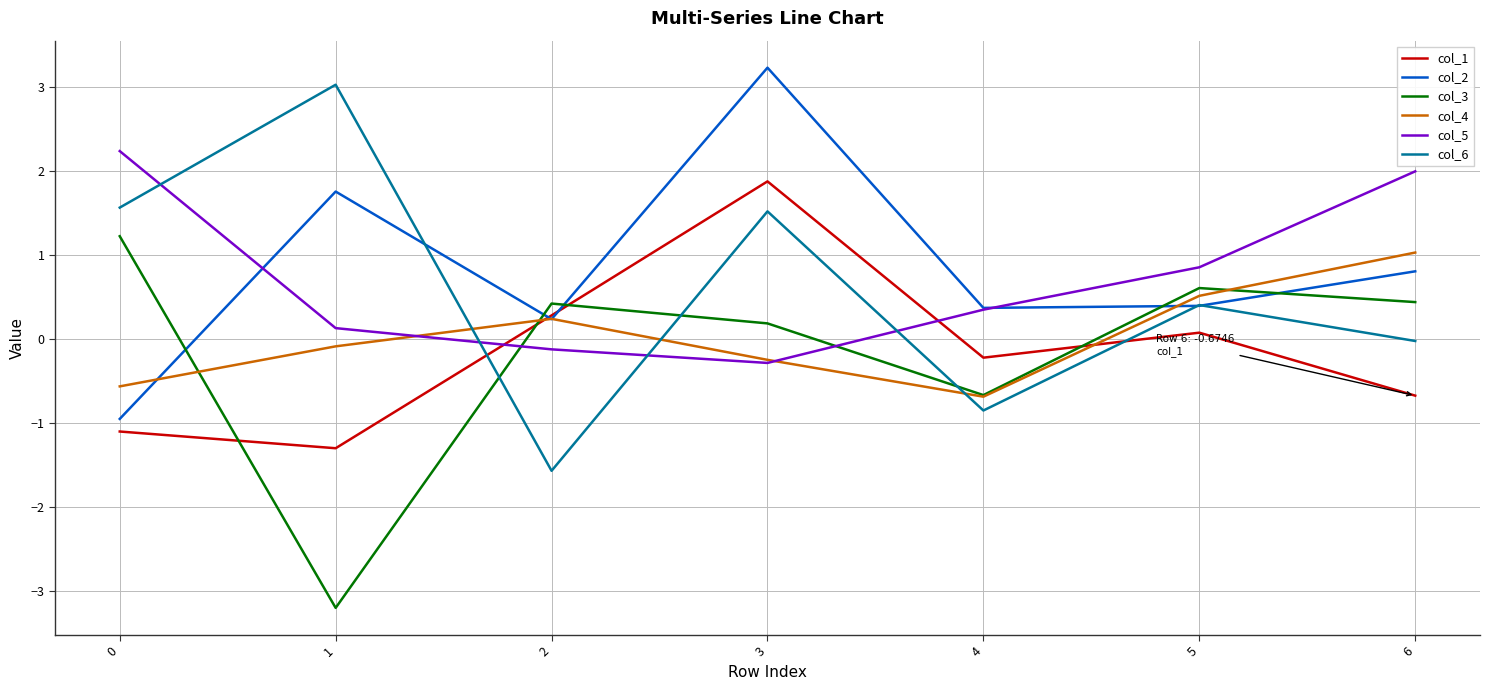

In col_6, how many points are lower than both neighbors (excluding endpoints)?

2